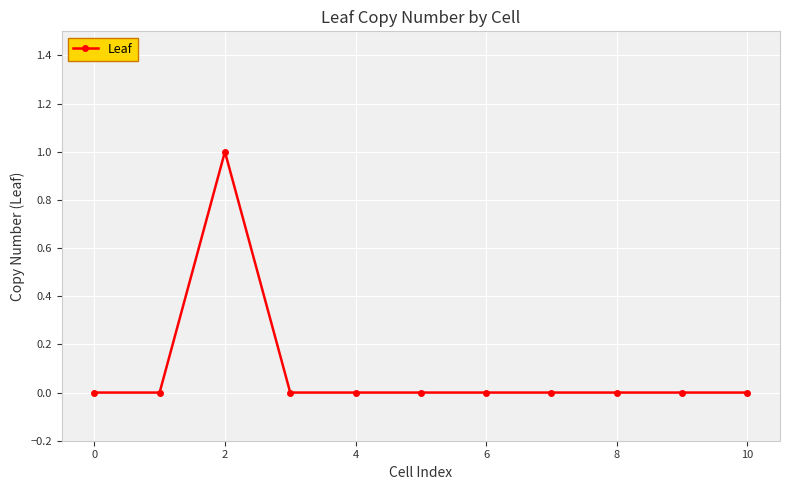

How many lines are shown in the chart?

1